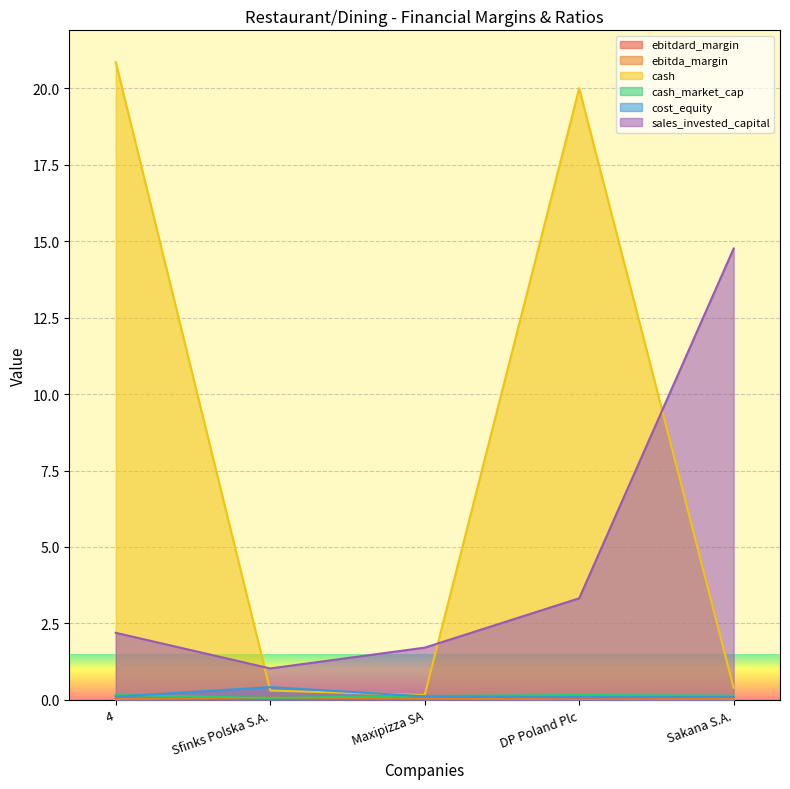

At which category does sales_invested_capital reach its first local peak?

Sakana S.A.